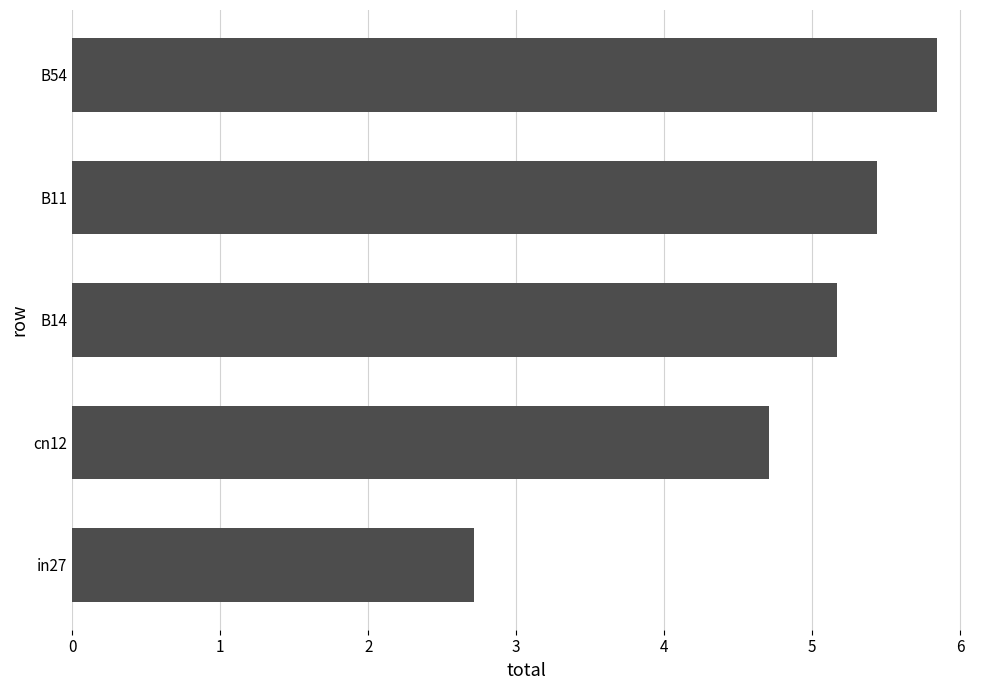

How many distinct data groups are displayed?

1